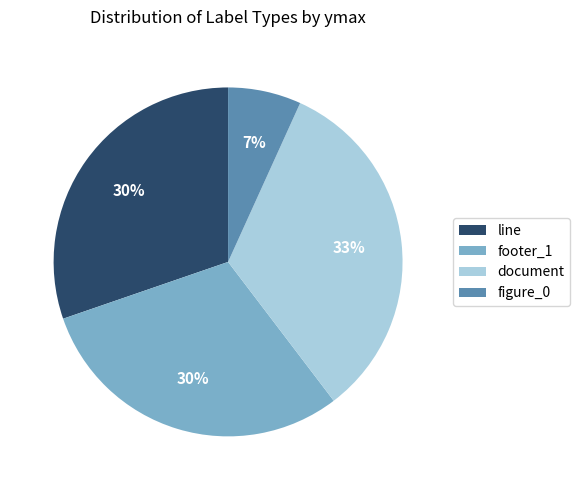

What is the largest slice in the pie chart?

document